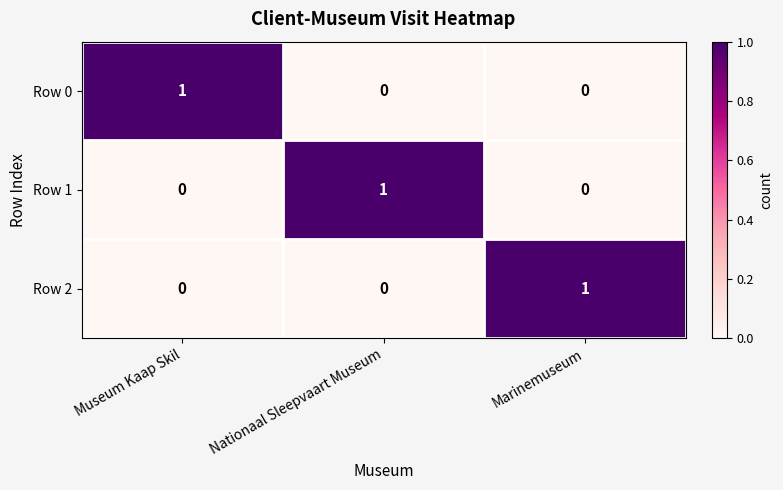

Which category has the highest value in the Row 0 series?

Museum Kaap Skil